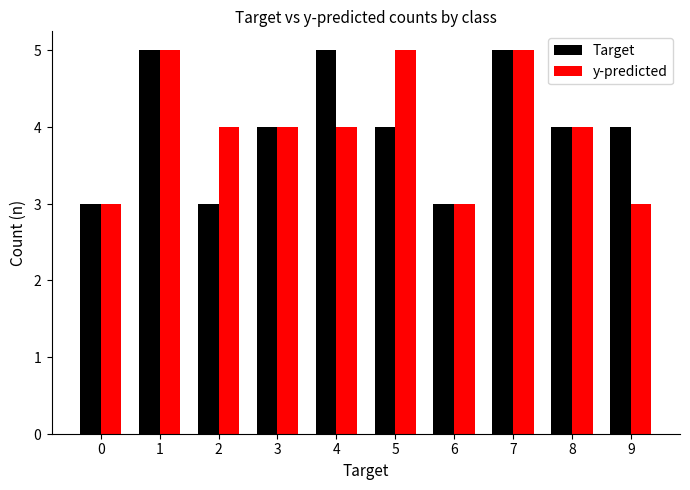

Does the chart contain any negative values?

No